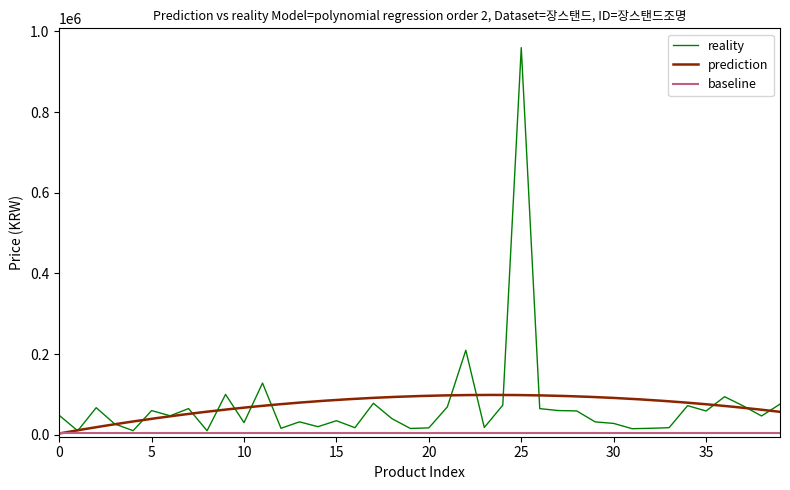

Which label corresponds to the largest value in the chart?

25